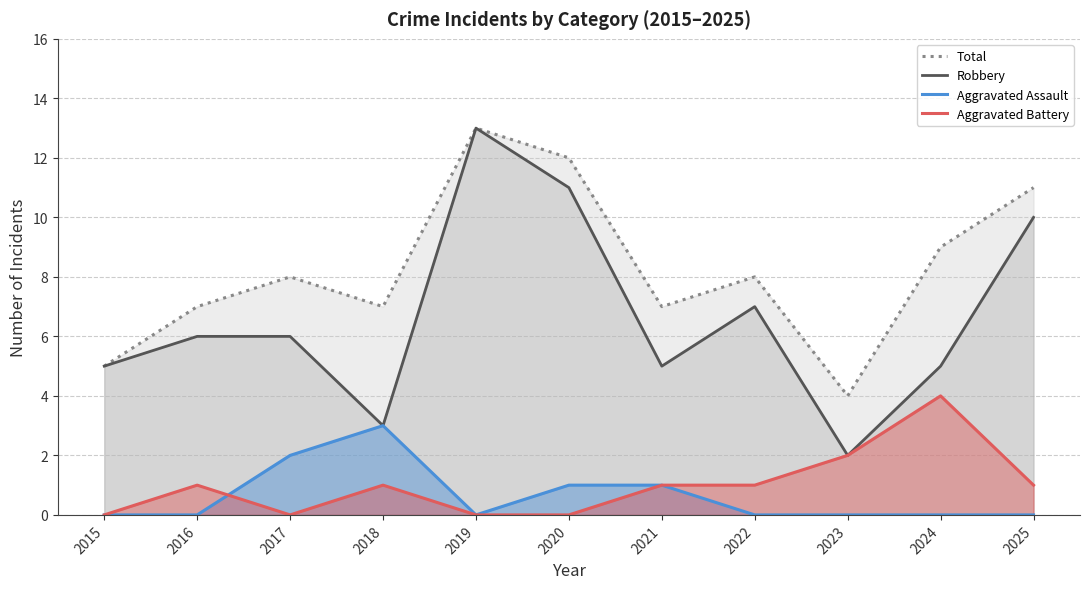

How many lines are shown in the chart?

4